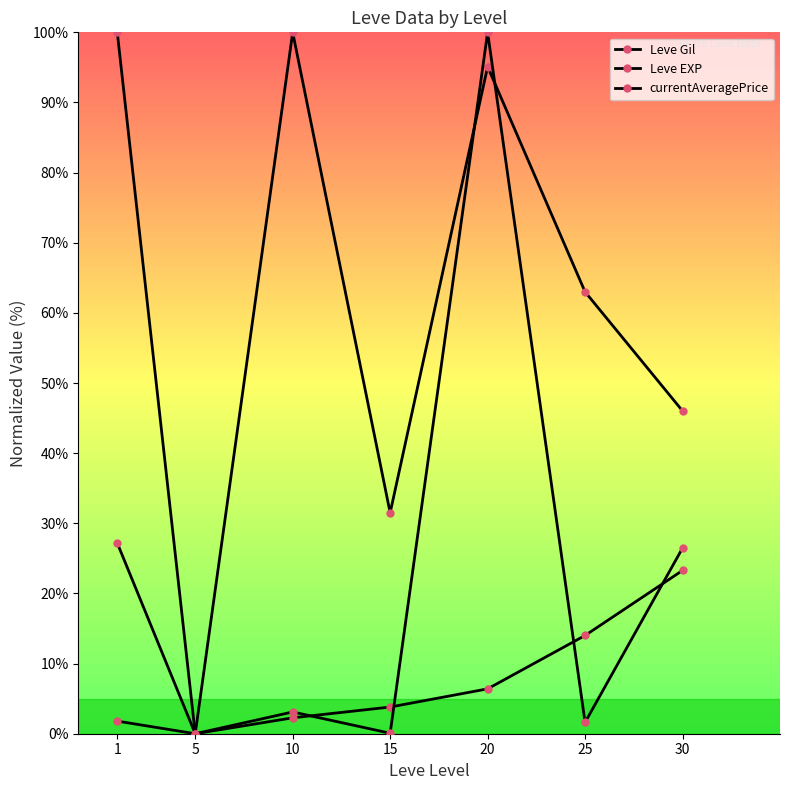

How many values in the Leve Gil series are below 46?

3